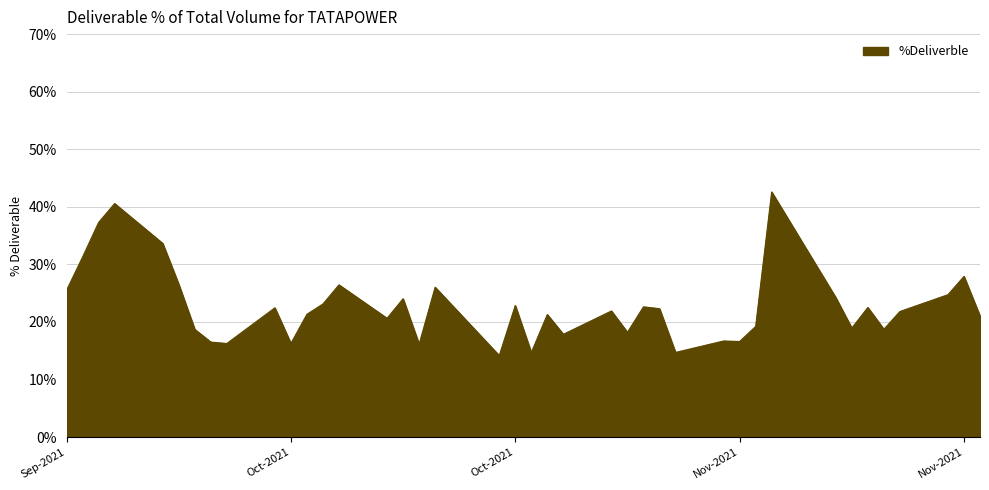

How many series are shown in this chart?

1